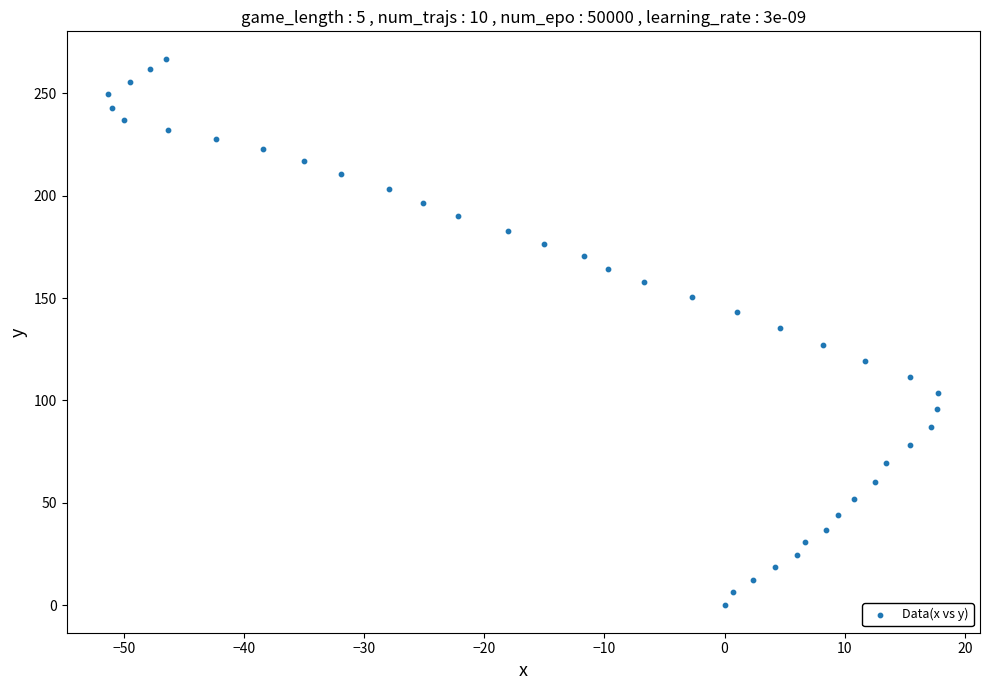

What is the range of Y values (max minus min)?

266.8